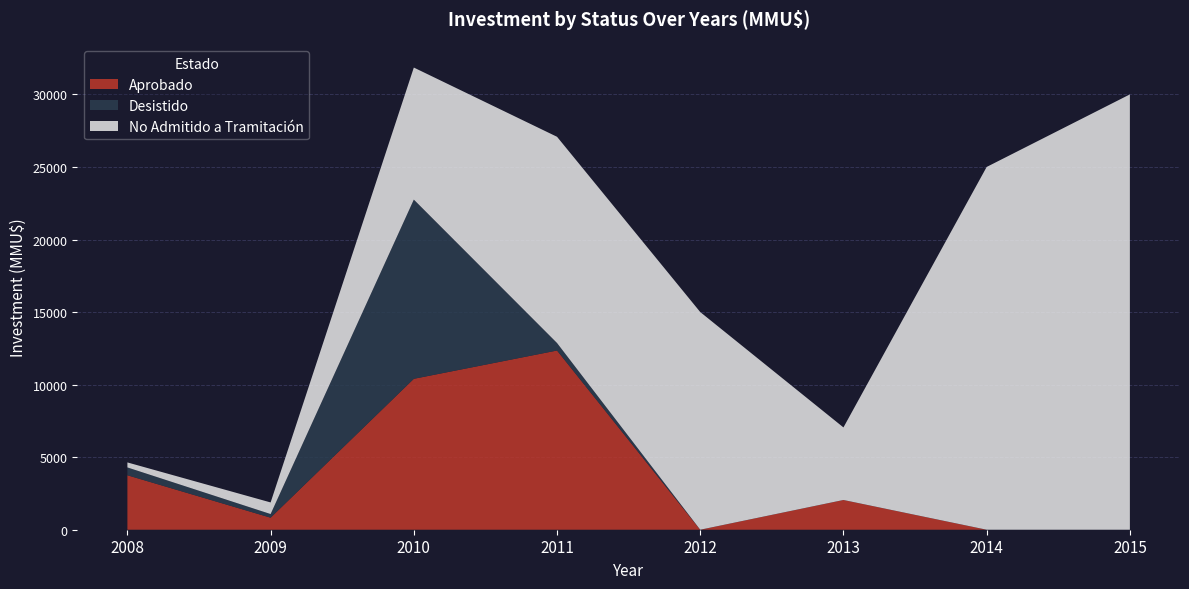

Where is Aprobado nearest to the value 6175?

2008